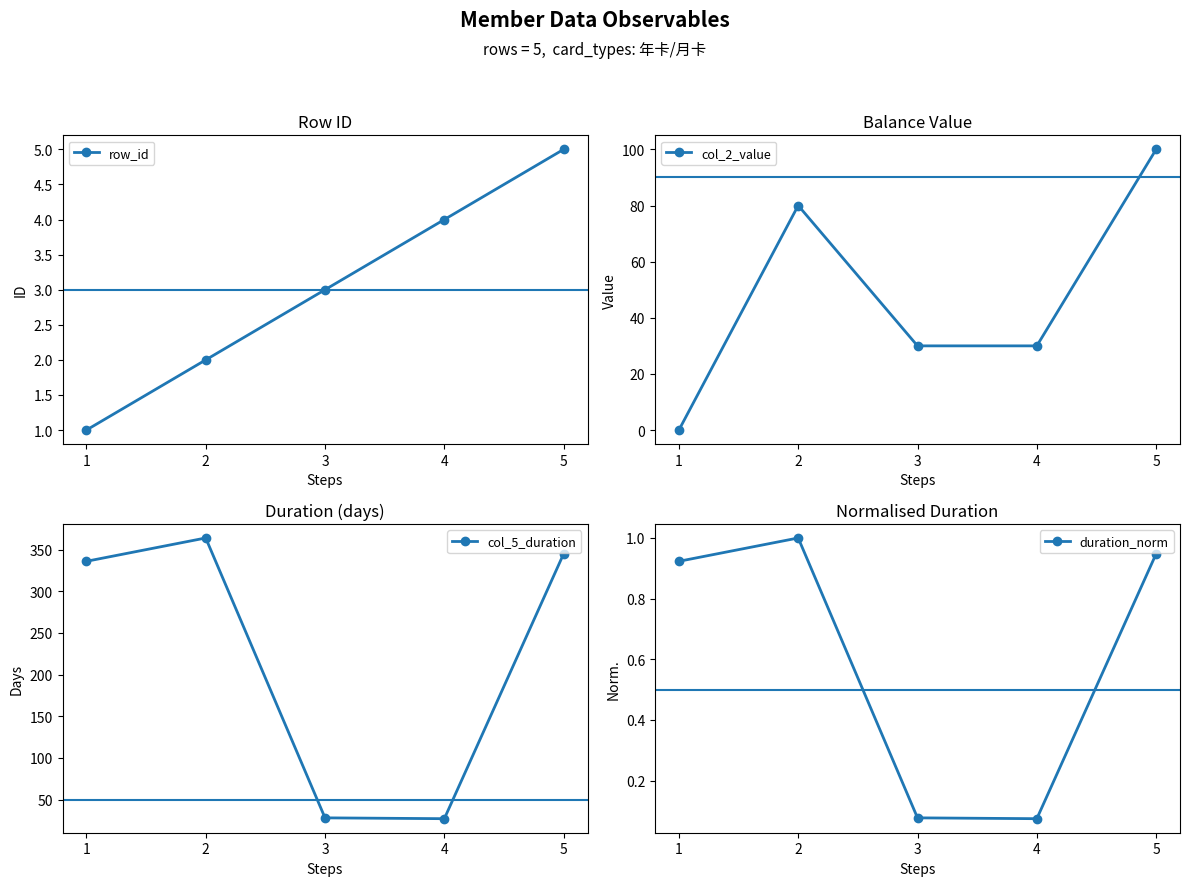

At which category does duration_norm reach its first local valley?

4